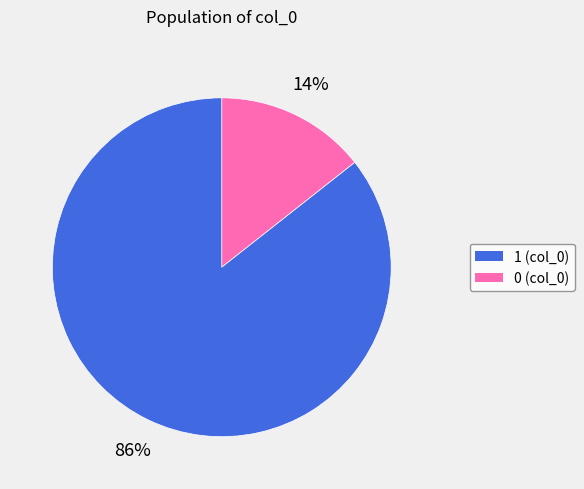

To the nearest percent, what is the average slice percentage?

50%